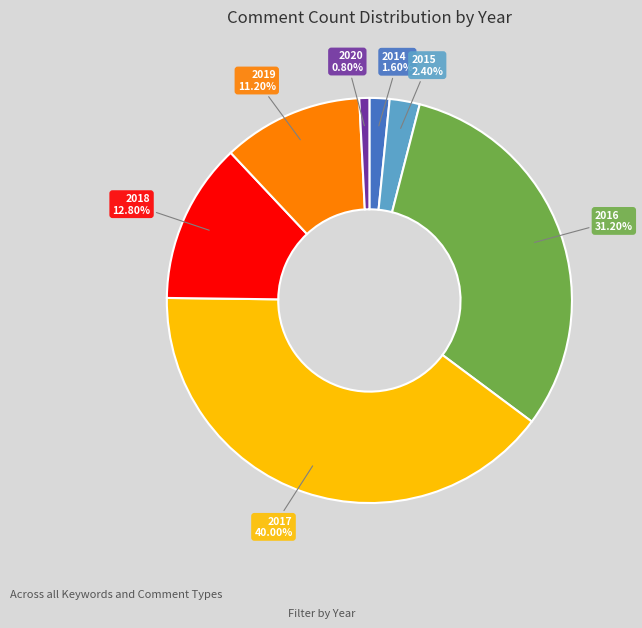

Is there a majority slice in this chart?

No